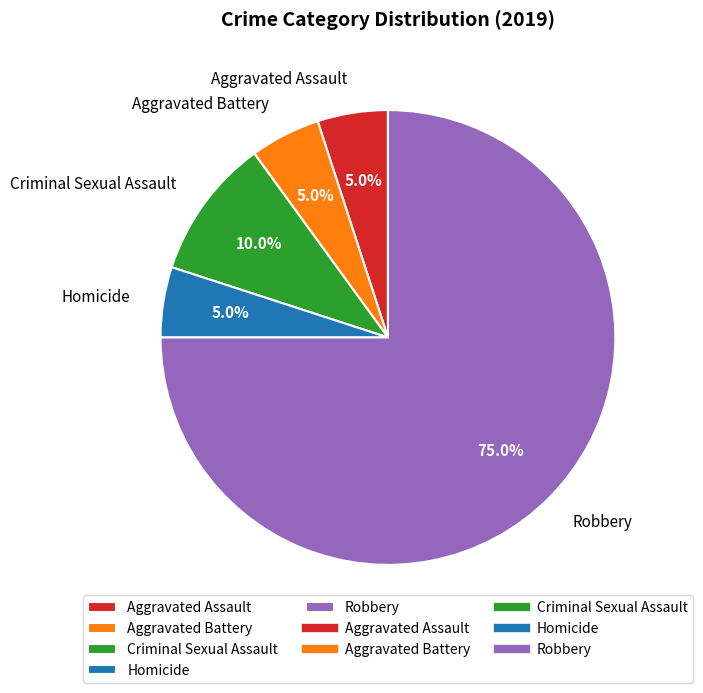

To the nearest percent, what percentage of the pie is Aggravated Assault?

5%